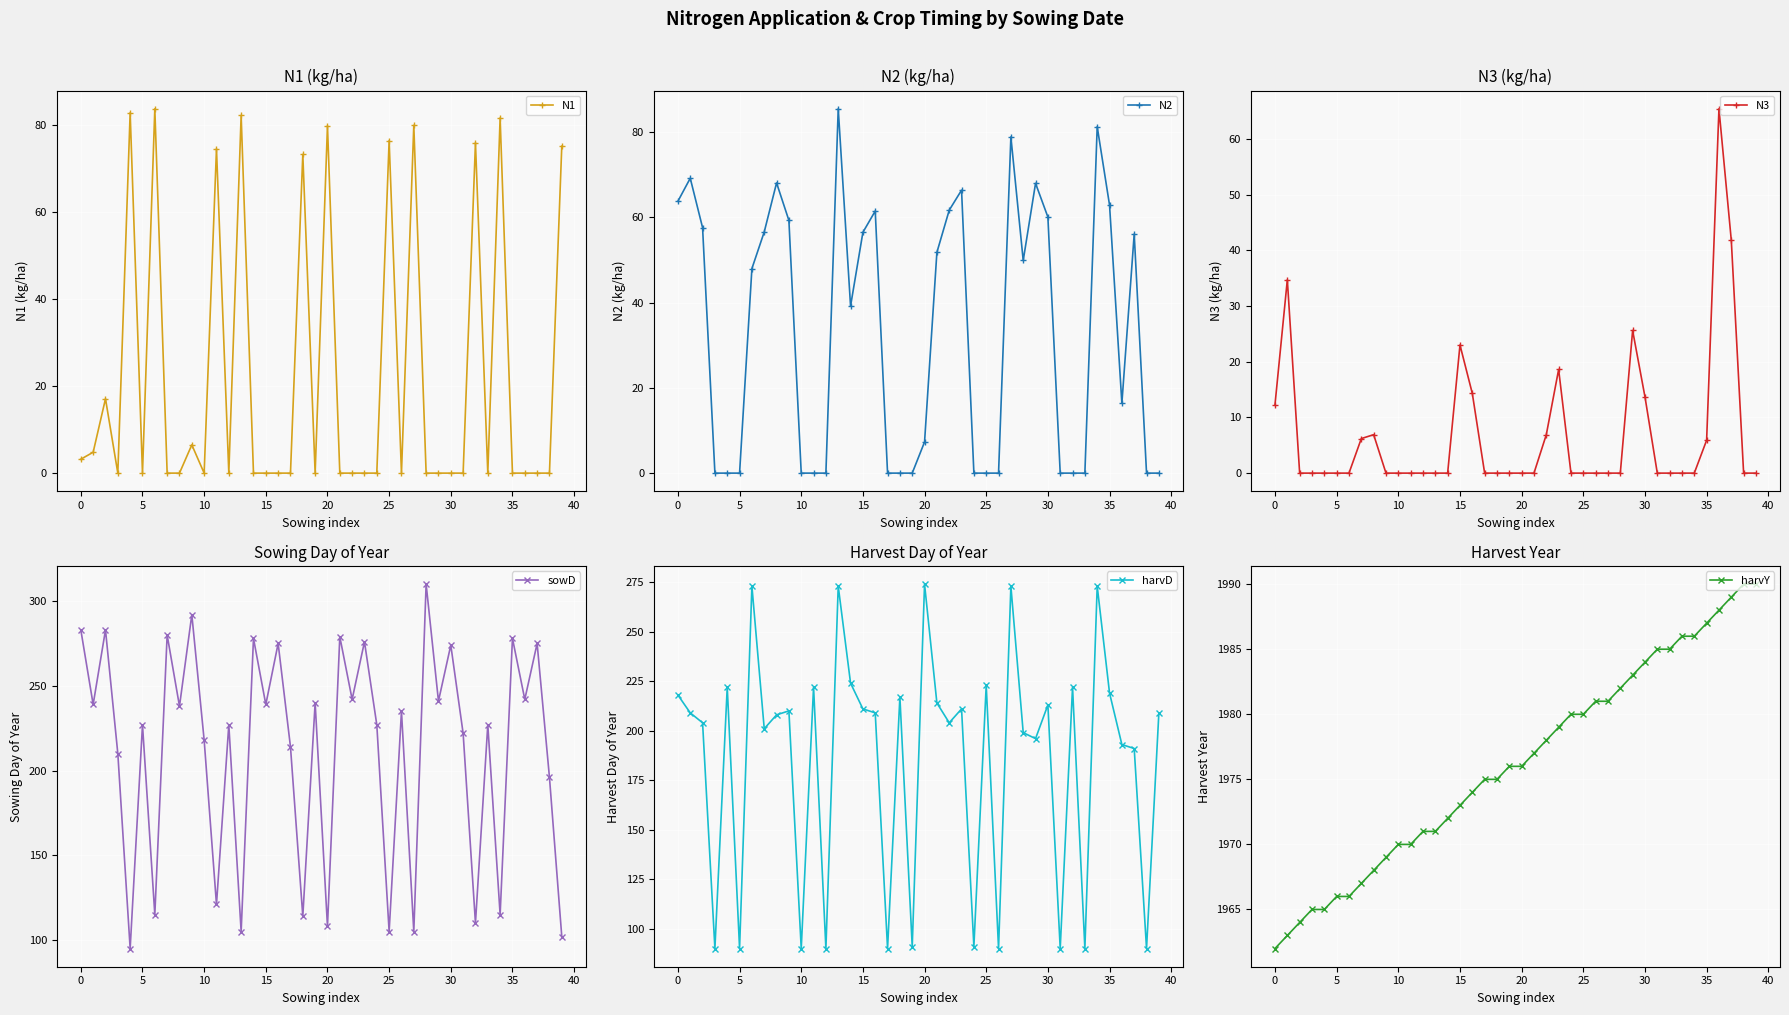

What is the value of the harvD point at the 36th from the left?

208.0